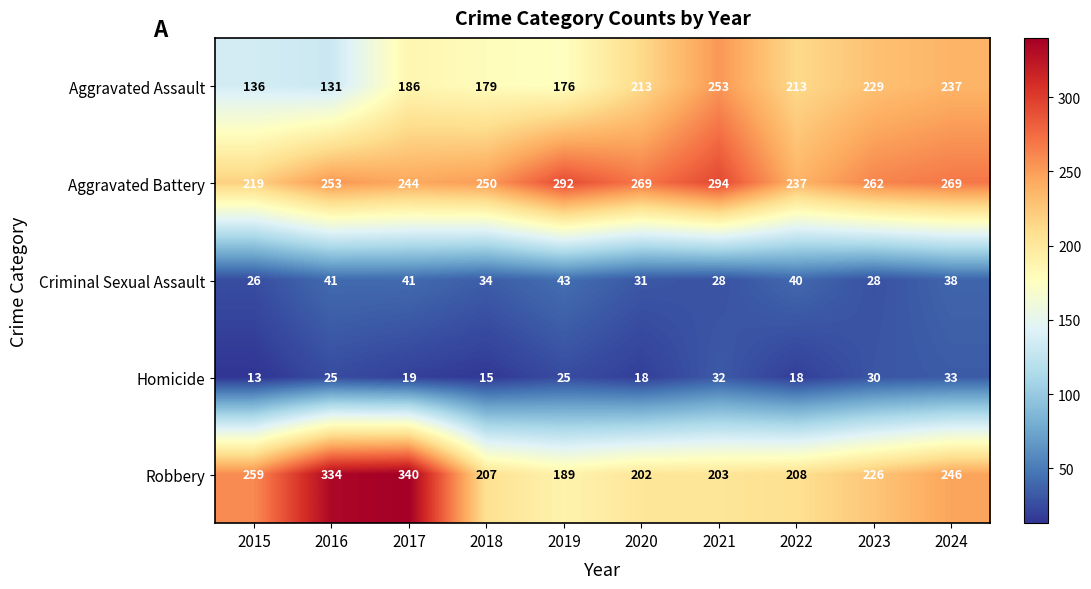

How many data points does each series have?

10